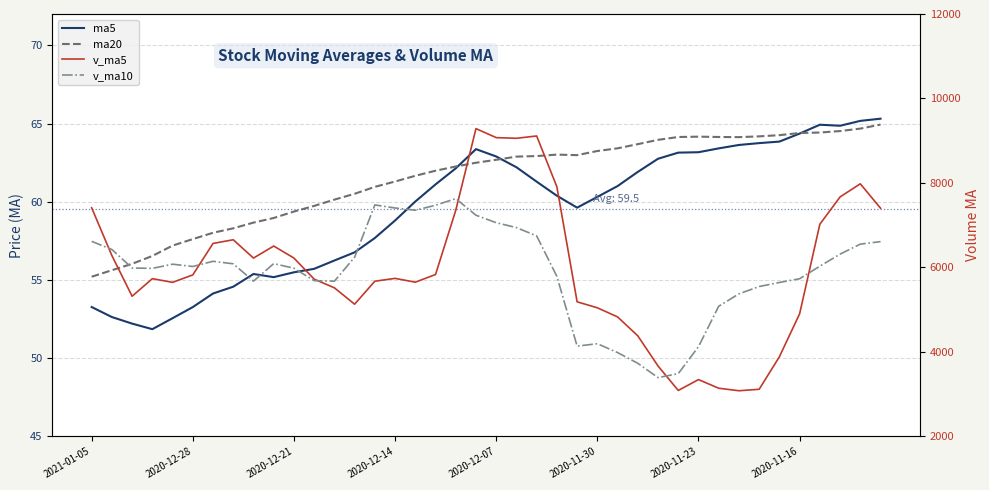

True or false: v_ma5 has a value of 2541.9 at 36.

False